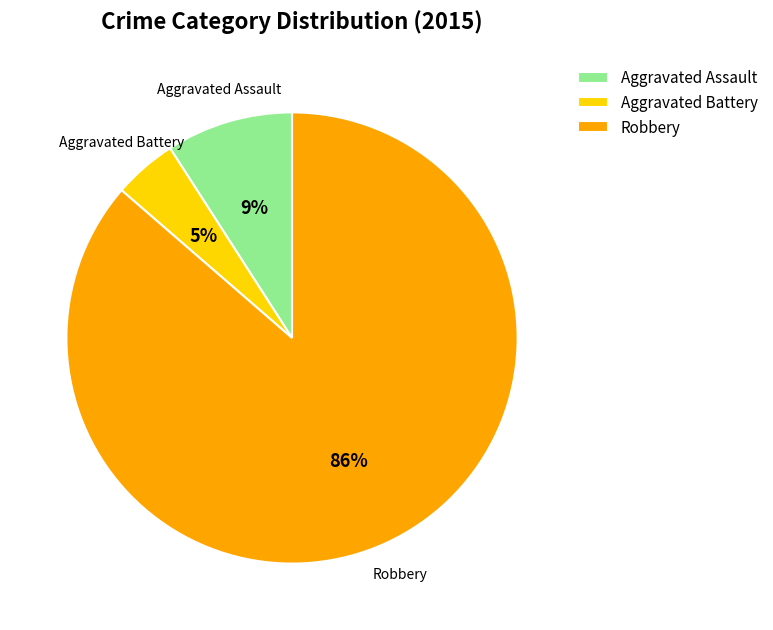

What is the smallest slice in the pie chart?

Aggravated Battery